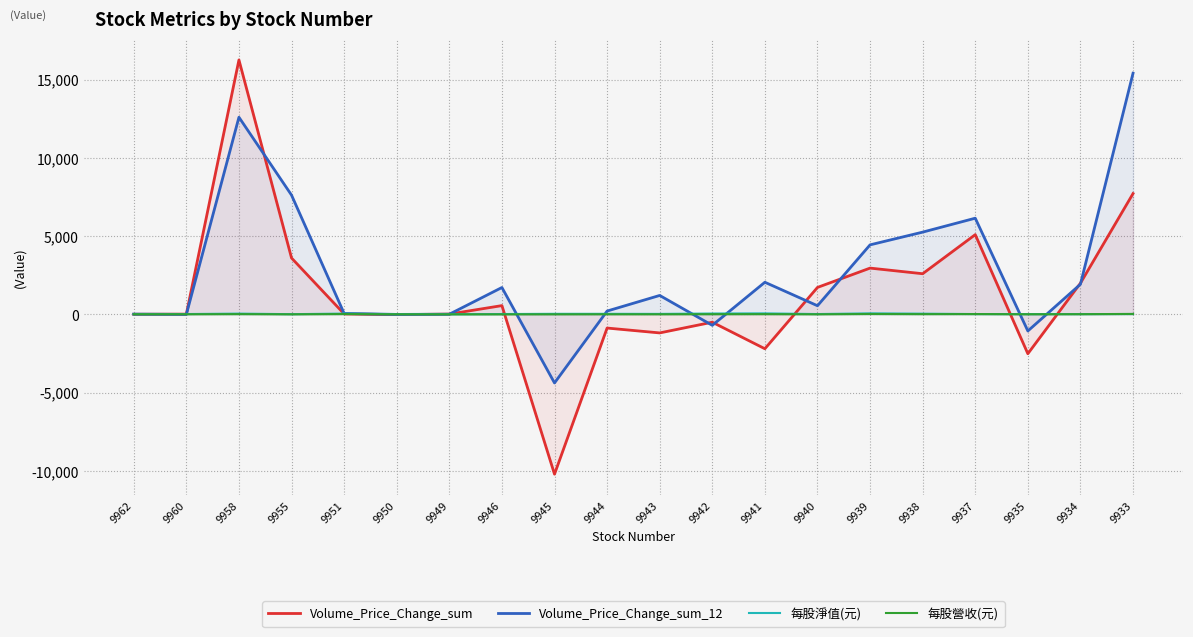

What are all the series names shown in the legend?

Volume_Price_Change_sum, Volume_Price_Change_sum_12, 每股淨值(元), 每股營收(元)